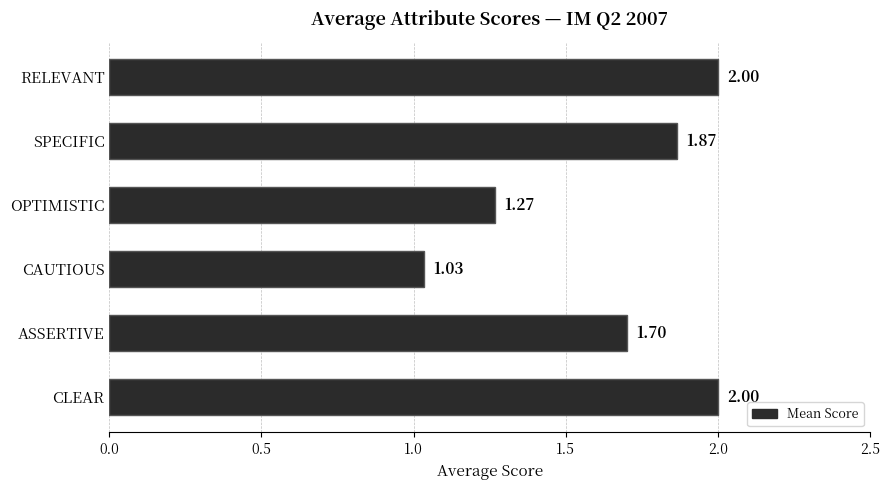

Where is the data nearest to the value 1?

CAUTIOUS